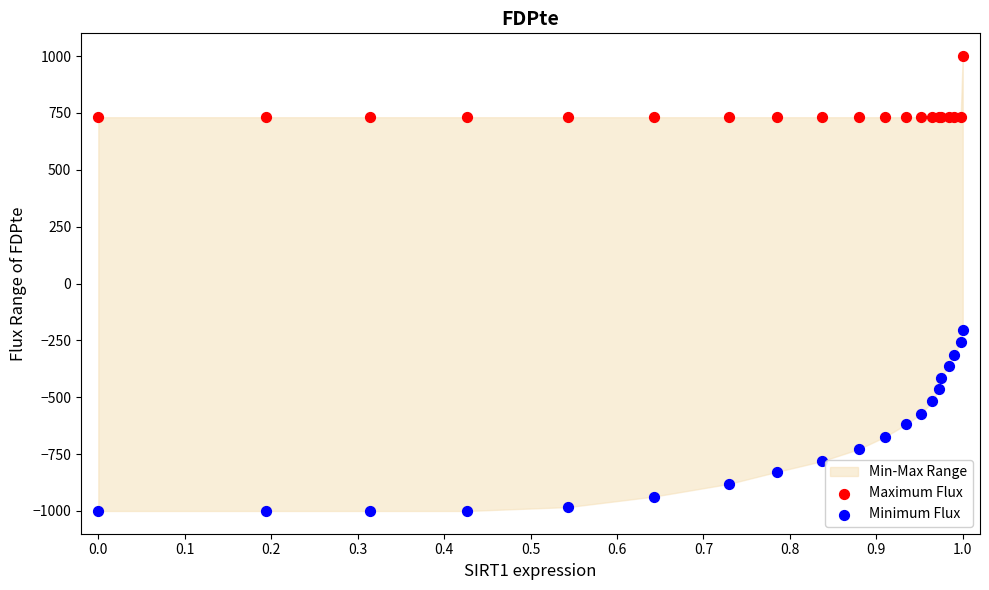

Across all series, what Y value is closest to 0?

-203.7